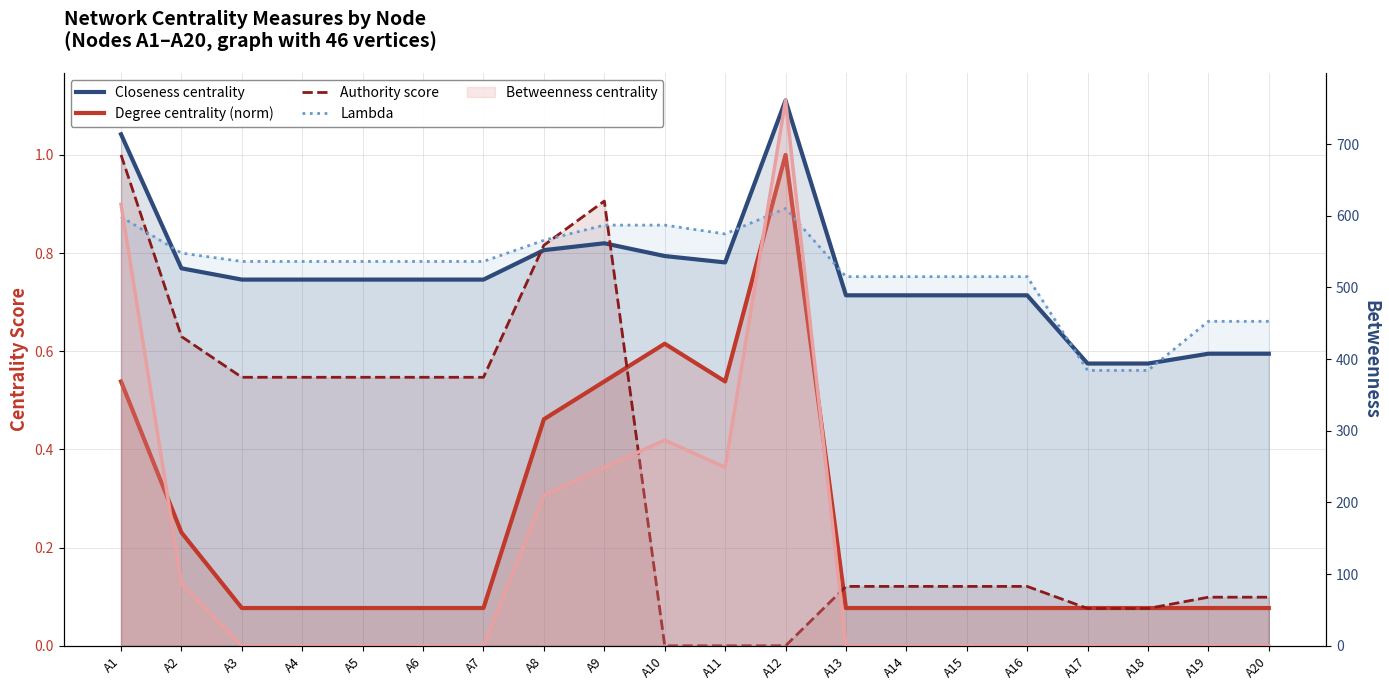

Which category has the lowest value in the Closeness centrality series?

A17